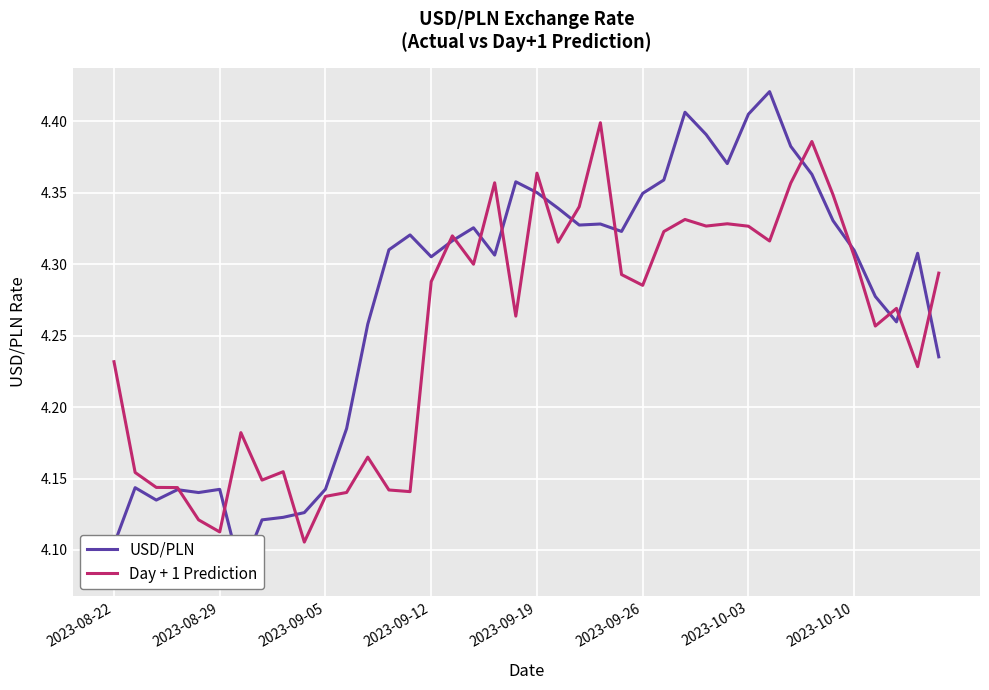

Rank the series by their average value, from lowest to highest.

Day + 1 Prediction, USD/PLN